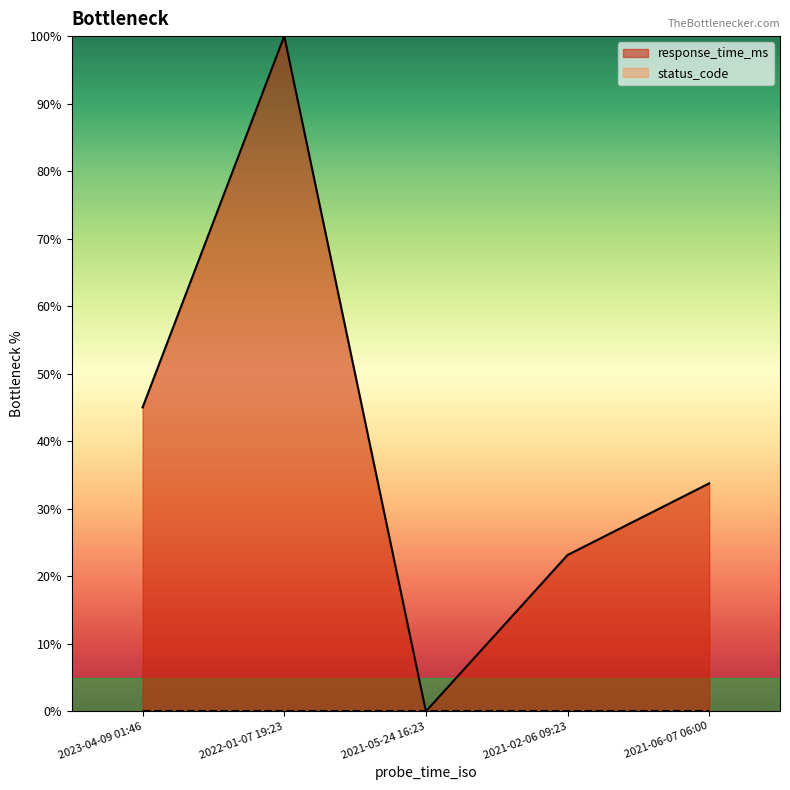

What is the change in value from 2022-01-07 19:23 to 2021-05-24 16:23?

-100.0